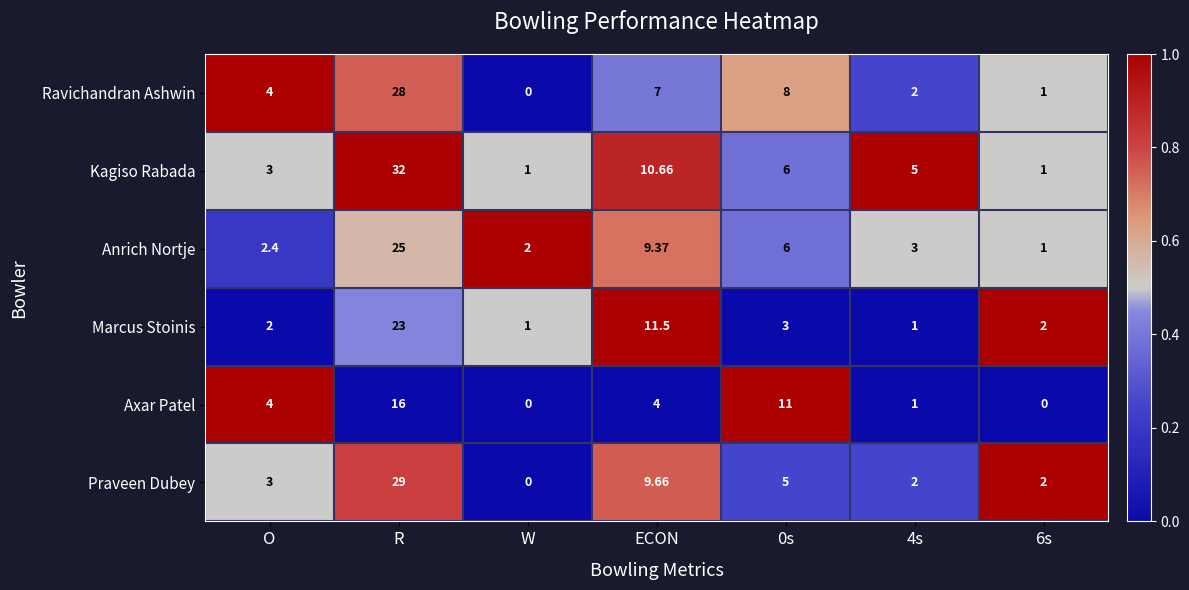

What is the total value across all series at R?

153.0